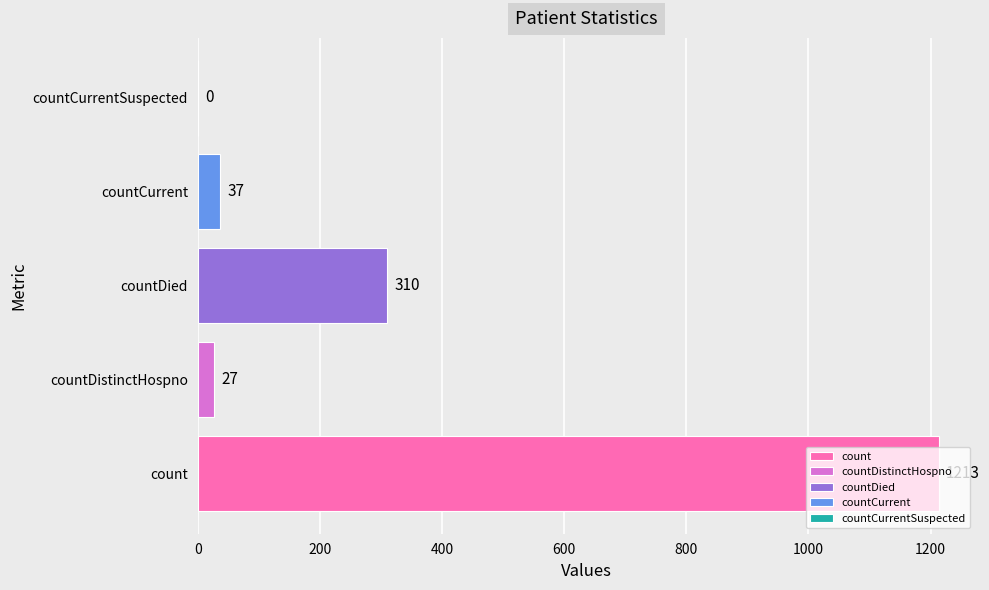

At which label is the value closest to 606?

countDied